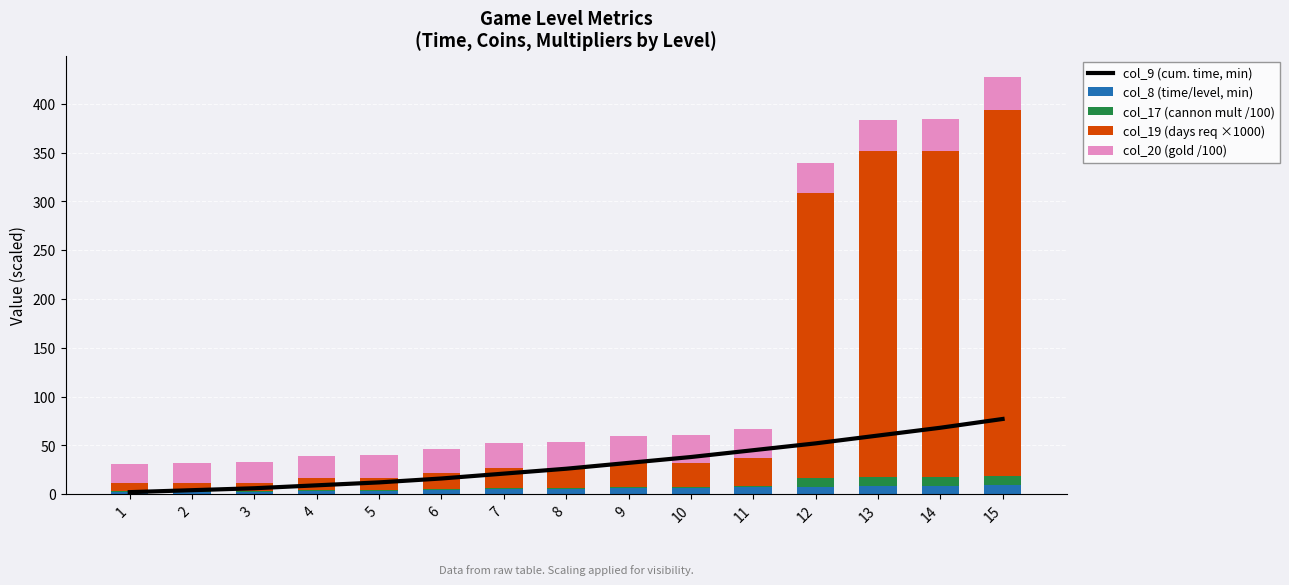

At 11, list the series in order from largest to smallest.

col_9 (cum. time, min), col_20 (gold /100), col_19 (days req ×1000), col_8 (time/level, min), col_17 (cannon mult /100)